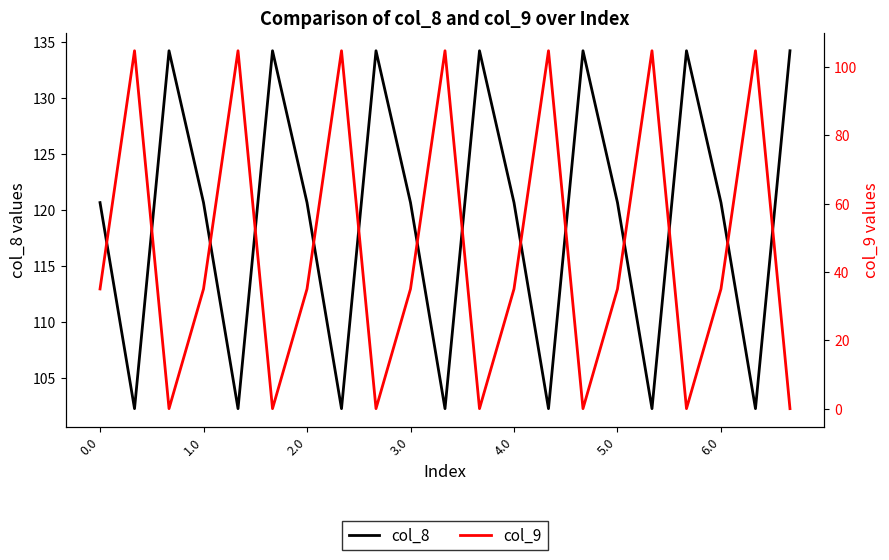

The col_8 series shows 120.6 at 3.0. True or false?

True